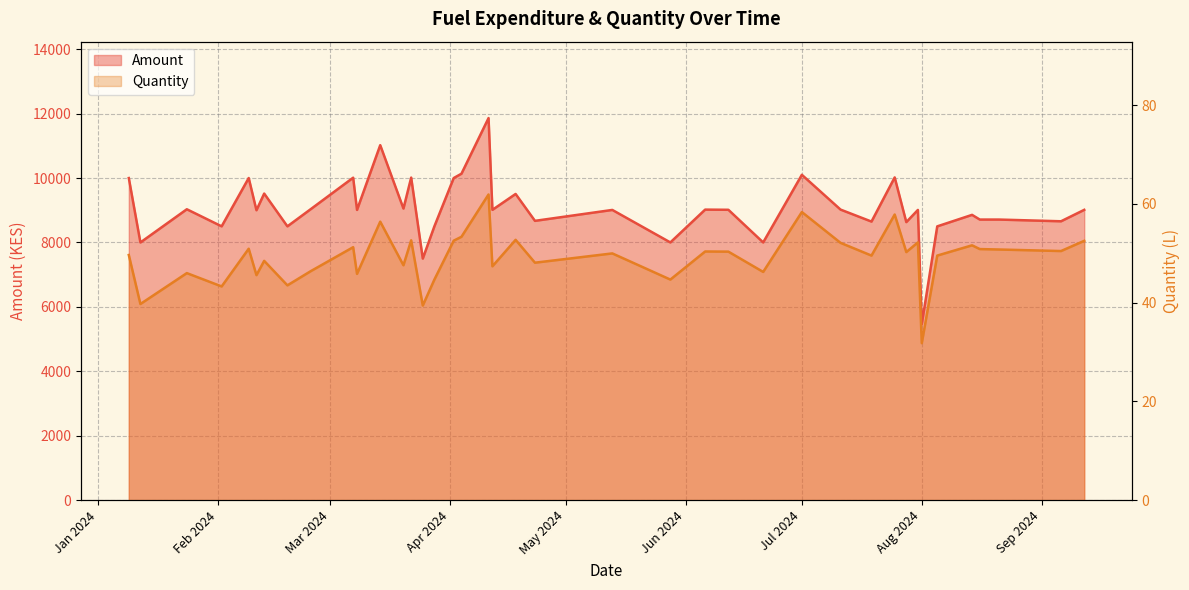

Rank the series by their average value, from highest to lowest.

Amount, Quantity